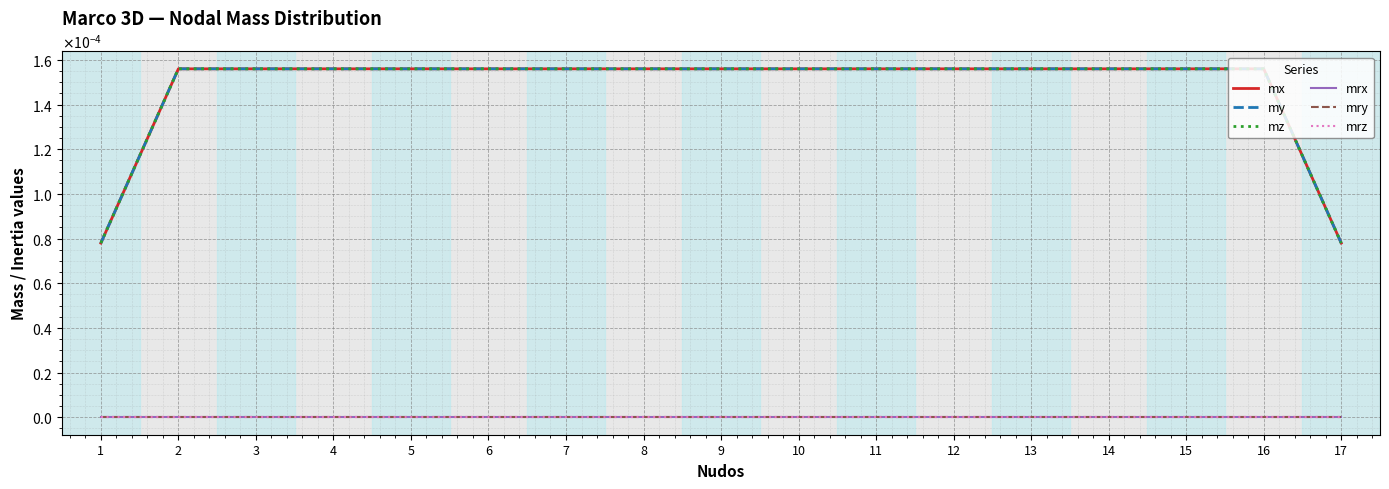

At 14, list the series in order from largest to smallest.

mx, my, mz, mrx, mry, mrz